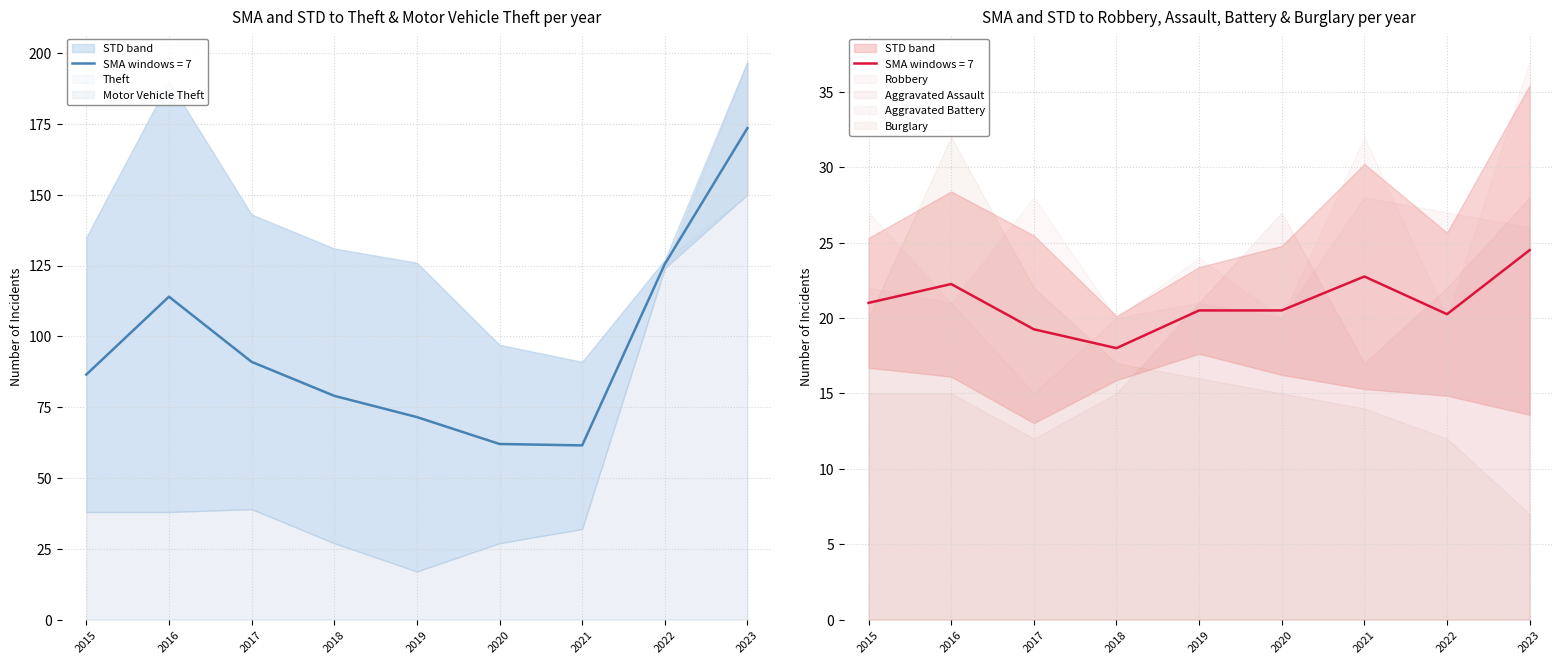

How many values in the Burglary series exceed 16?

4